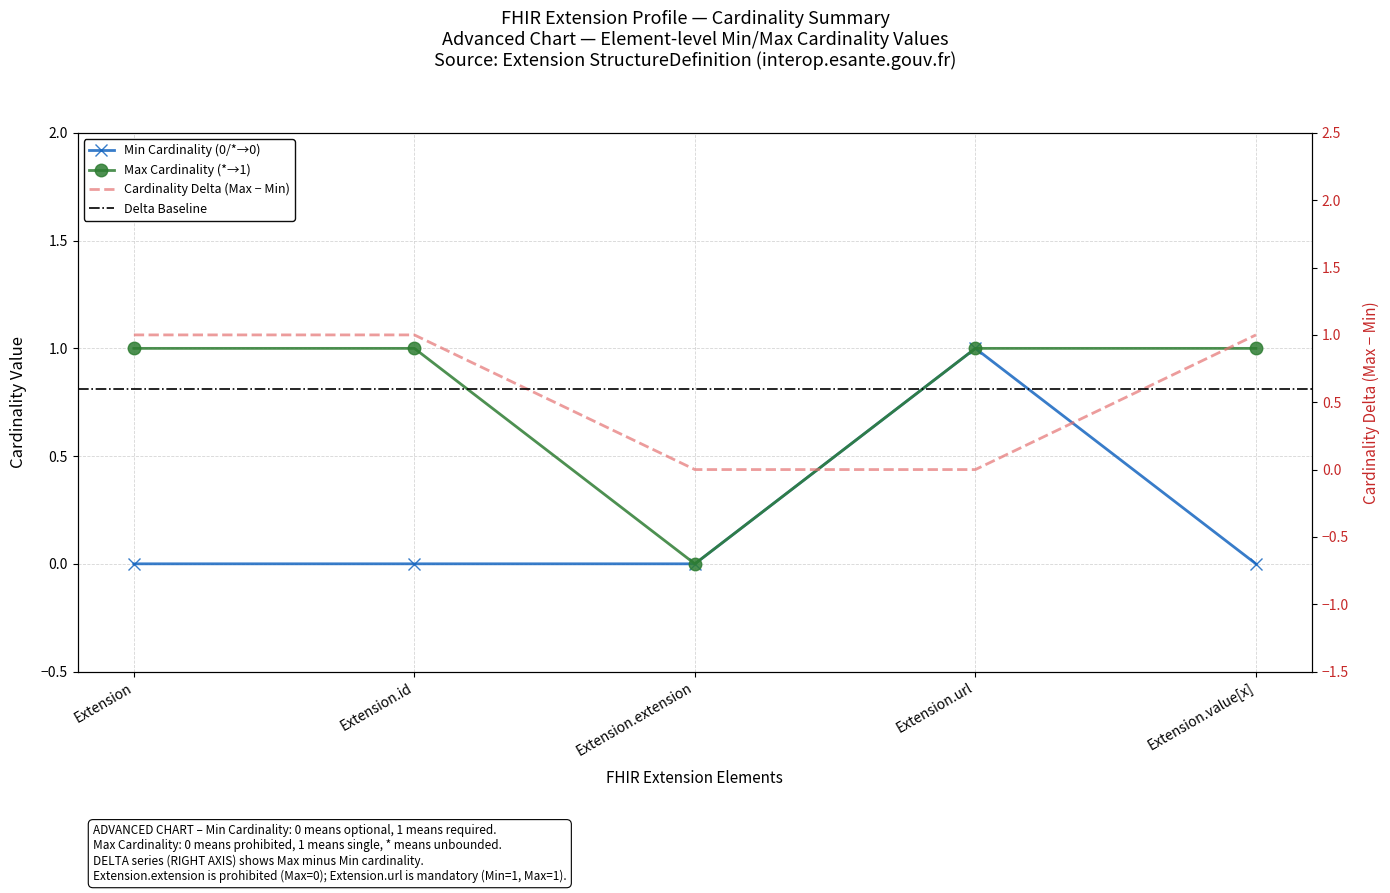

List the labels in order of Max Cardinality (*→1) value, smallest first.

Extension.extension, Extension, Extension.id, Extension.url, Extension.value[x]